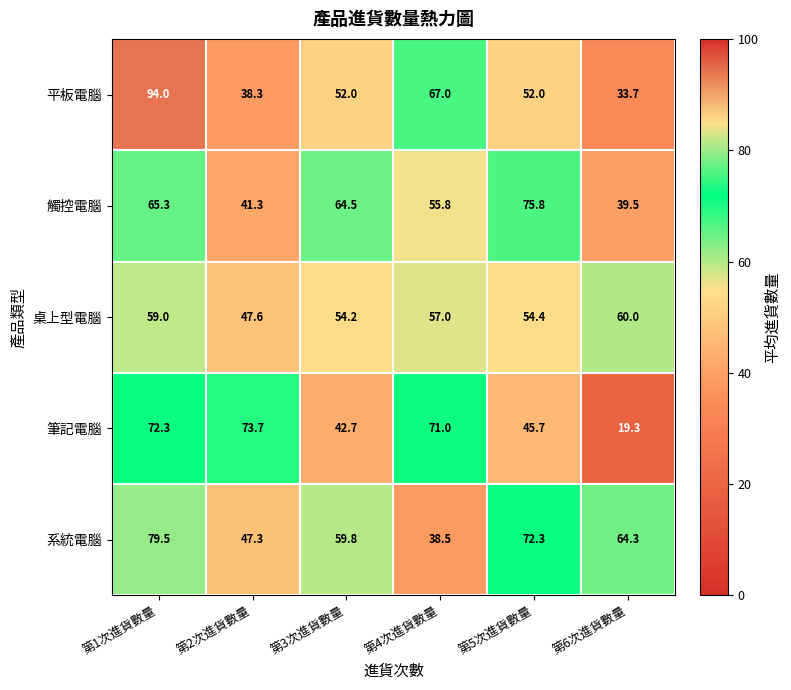

What is the difference between the 桌上型電腦 values at 第6次進貨數量 and 第2次進貨數量?

12.4